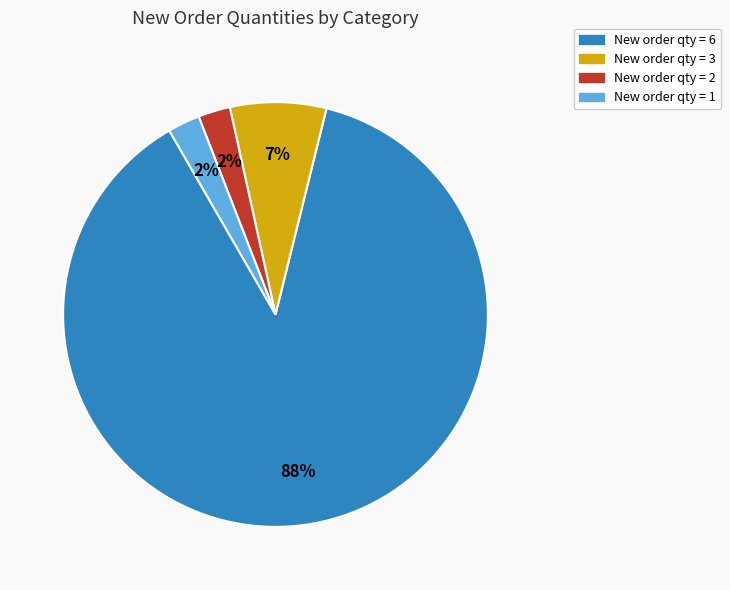

To the nearest percent, what is the average slice percentage?

25%